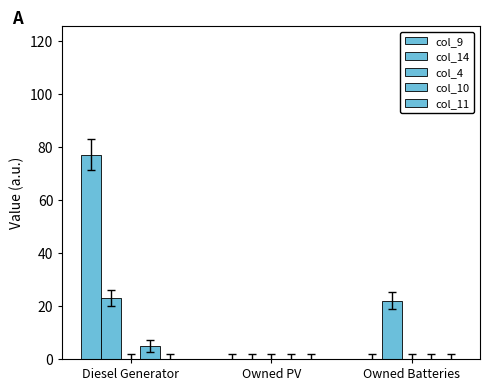

Reading left to right, transcribe all the data shown in this chart.

col_9: 77	0	0
col_14: 23	0	22
col_4: 0	0	0
col_10: 5	0	0
col_11: 0	0	0